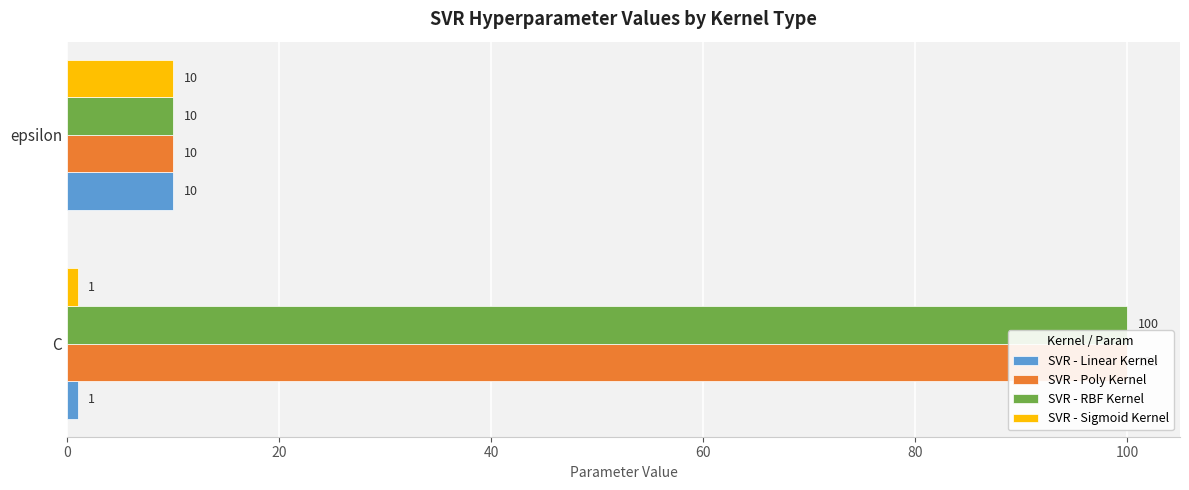

What is the value of the SVR - Sigmoid Kernel bar at the 1st from the left?

1